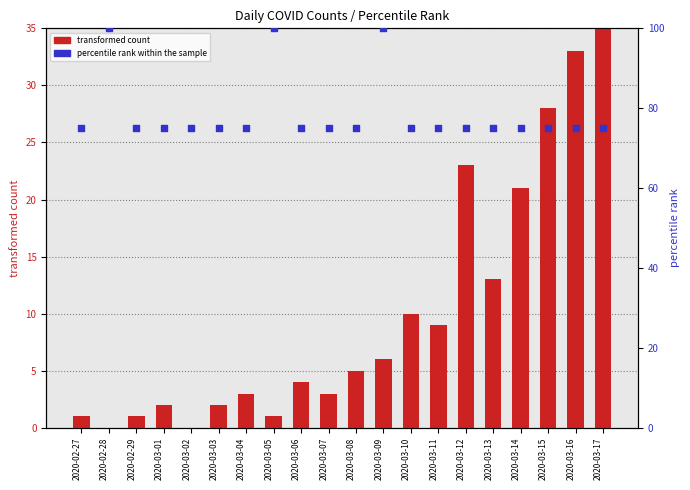

What is the total value across all series at 2020-02-27?

76